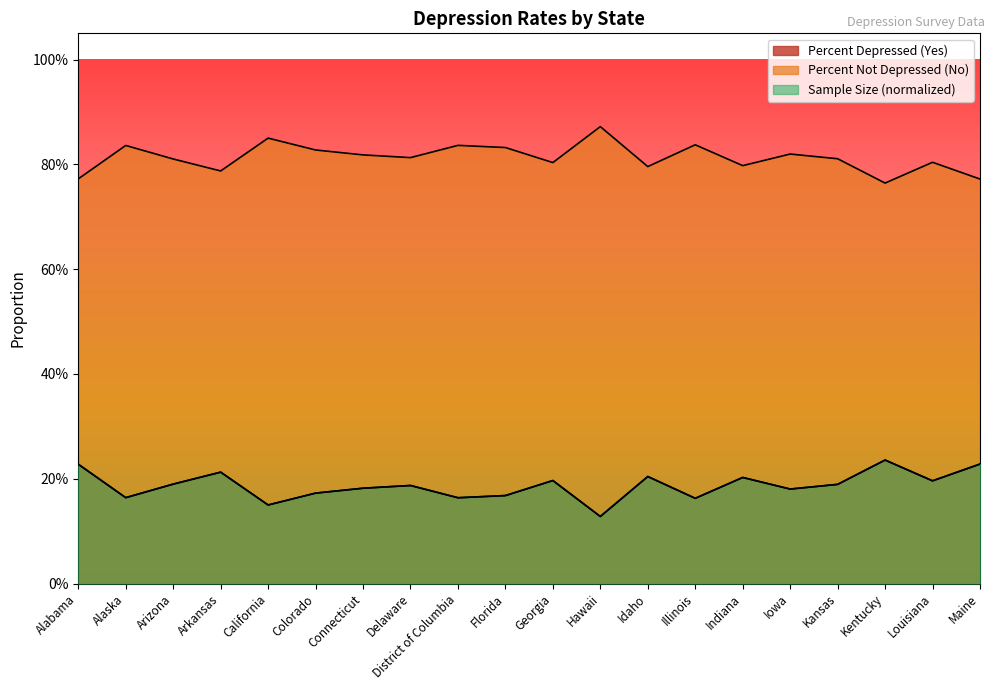

True or false: Percent Depressed (Yes) and Percent Not Depressed (No) cross at least once.

False